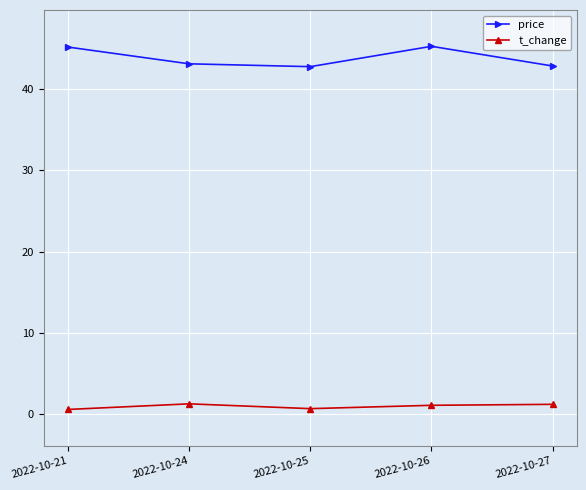

What is the difference between the highest and lowest values at 2022-10-21?

44.5